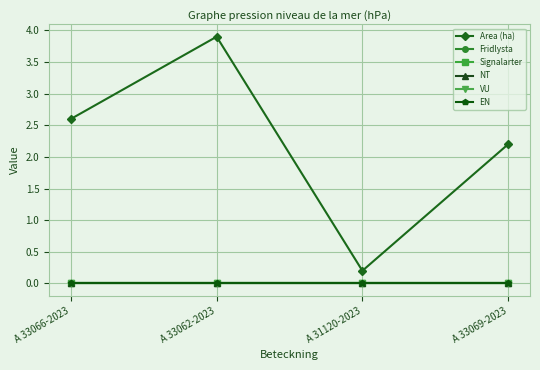

List the series in order of their peak value, lowest first.

Fridlysta, Signalarter, NT, VU, EN, Area (ha)